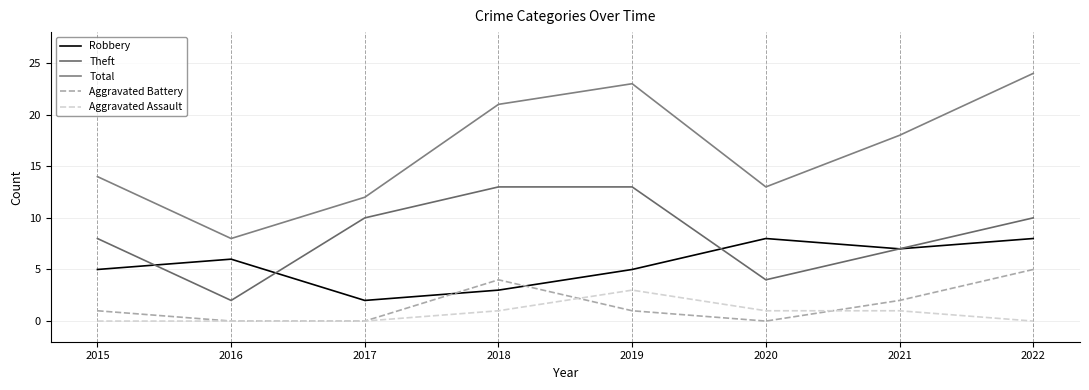

How many lines are shown in the chart?

5